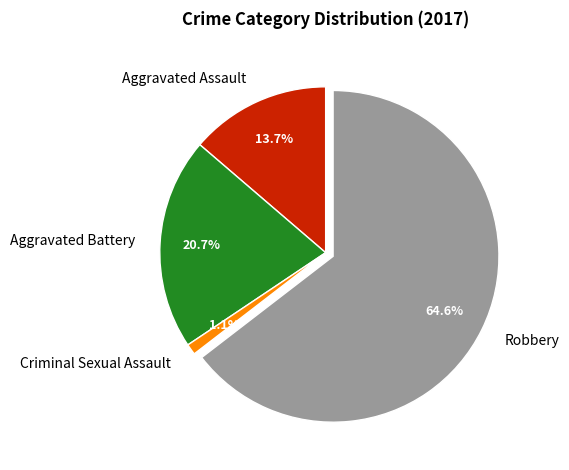

Is it true that Robbery is 65% of the pie?

True